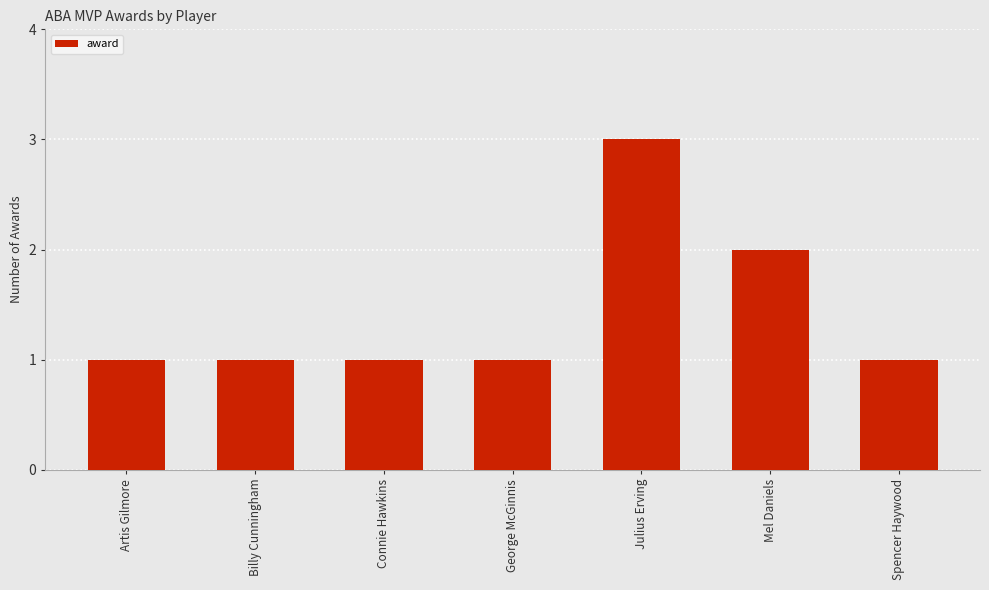

True or false: the data shows 1 at George McGinnis.

True